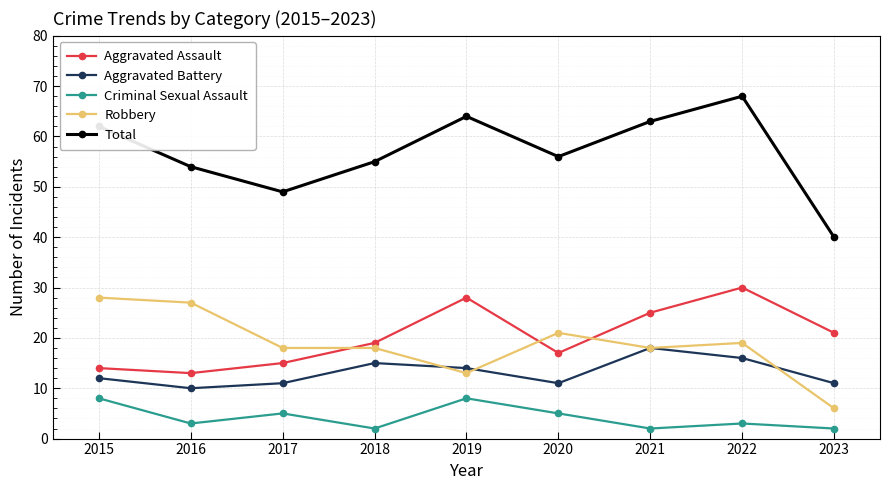

How many categories are shown in the chart?

9